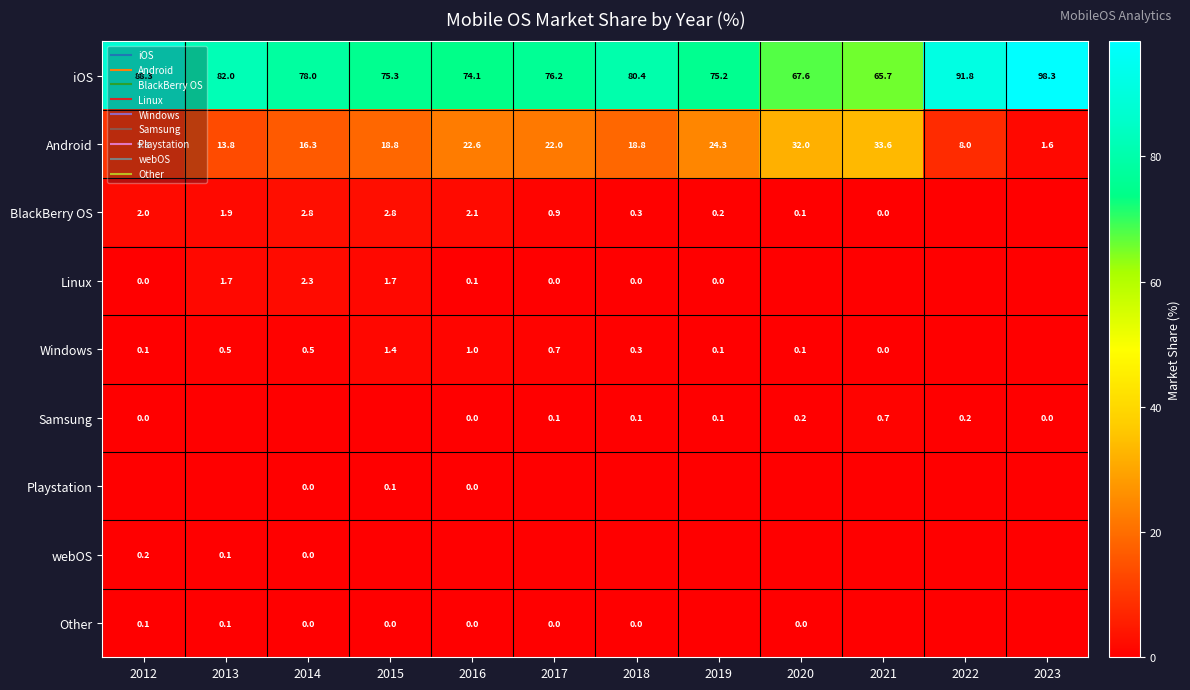

What is the difference between the highest and lowest values at 2018?

80.4